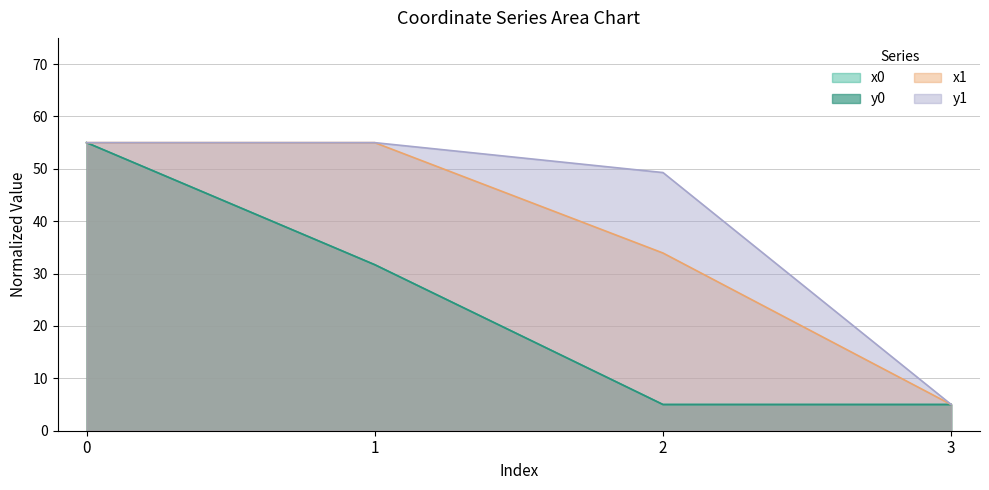

How many data points in x1 are above 54?

2